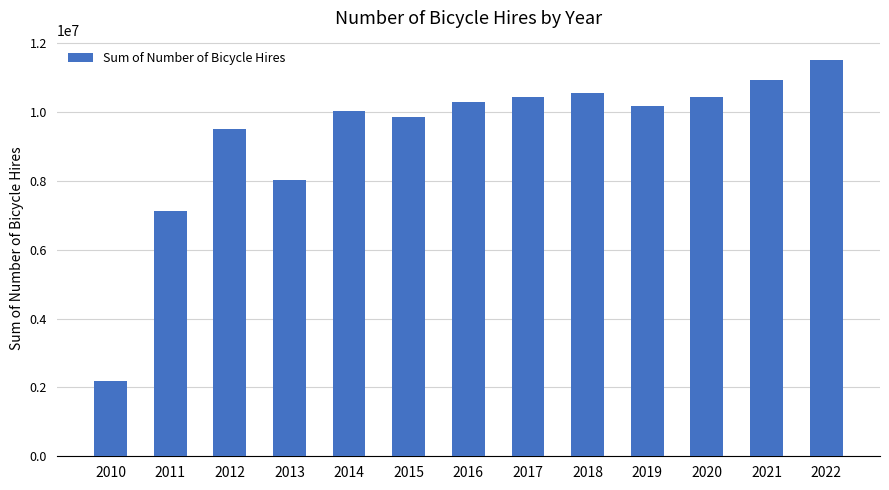

What is the greatest value displayed?

11505872